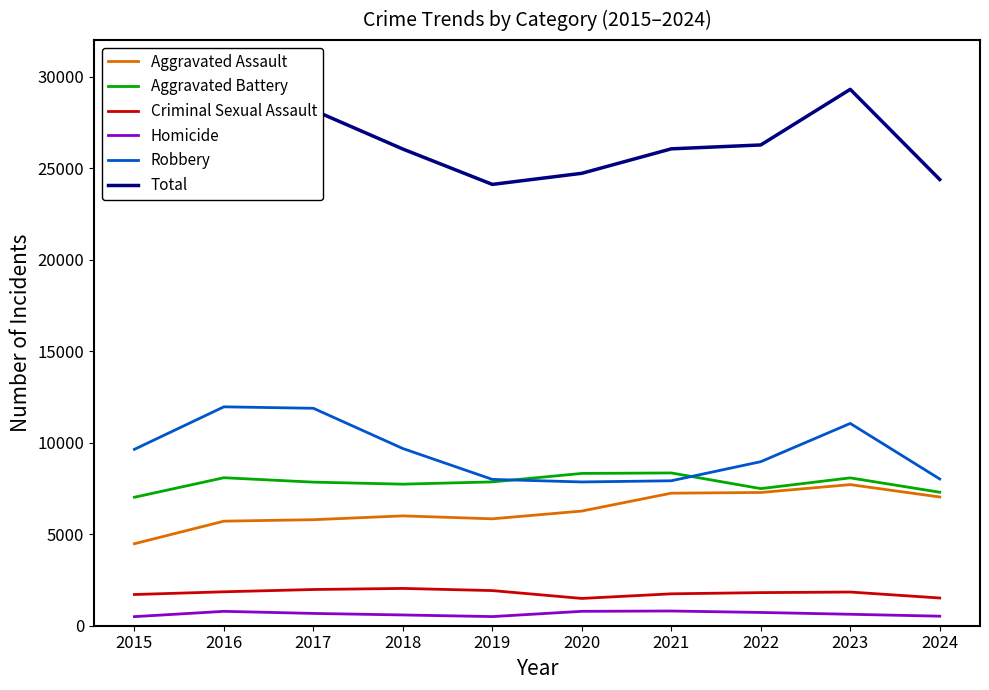

How many interior local valleys does the Total series have?

1